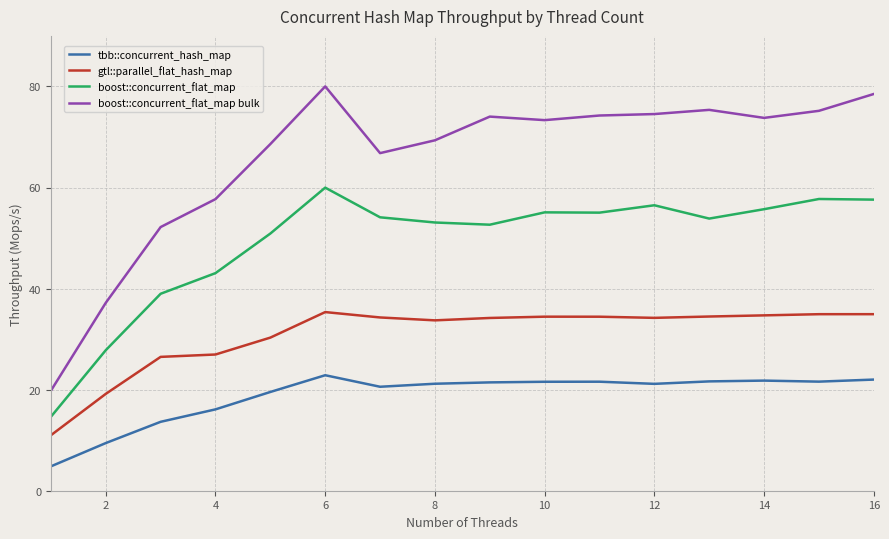

Which series has the largest total across all categories?

boost::concurrent_flat_map bulk